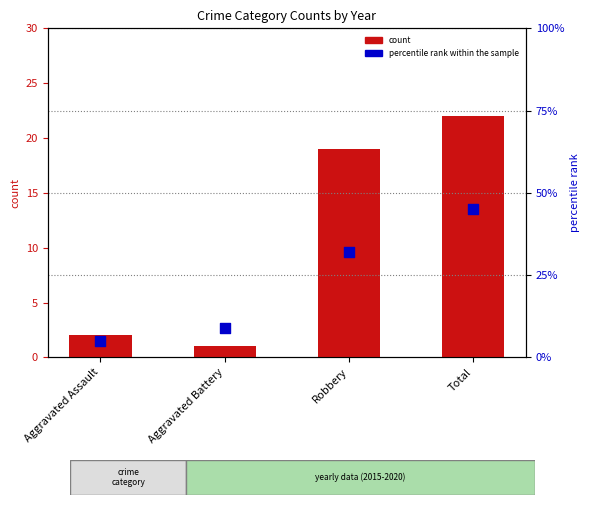

Which series contains the highest Y value?

percentile rank within the sample